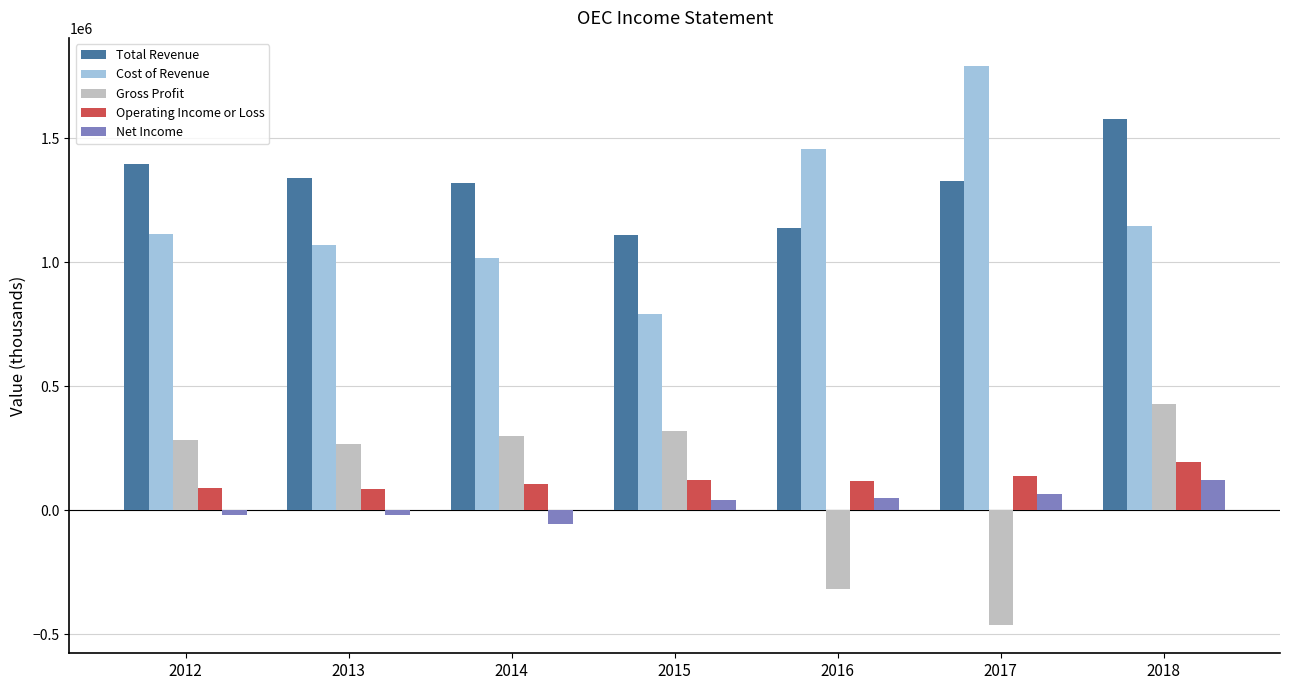

Which series has the largest range (max minus min)?

Cost of Revenue